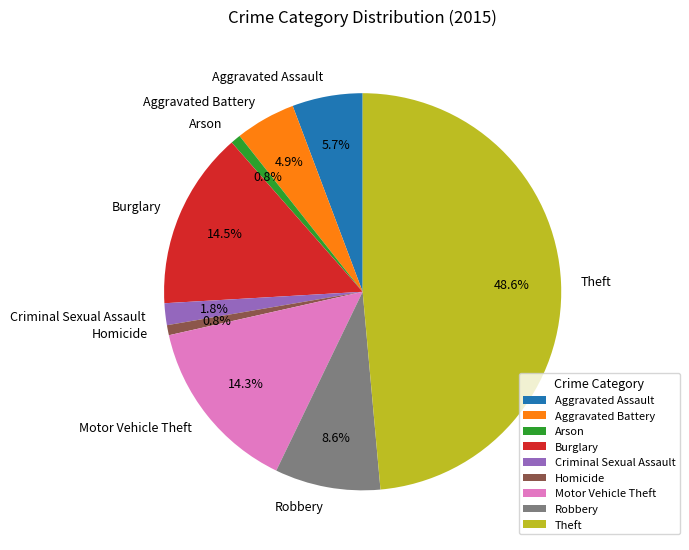

What is the largest slice in the pie chart?

Theft